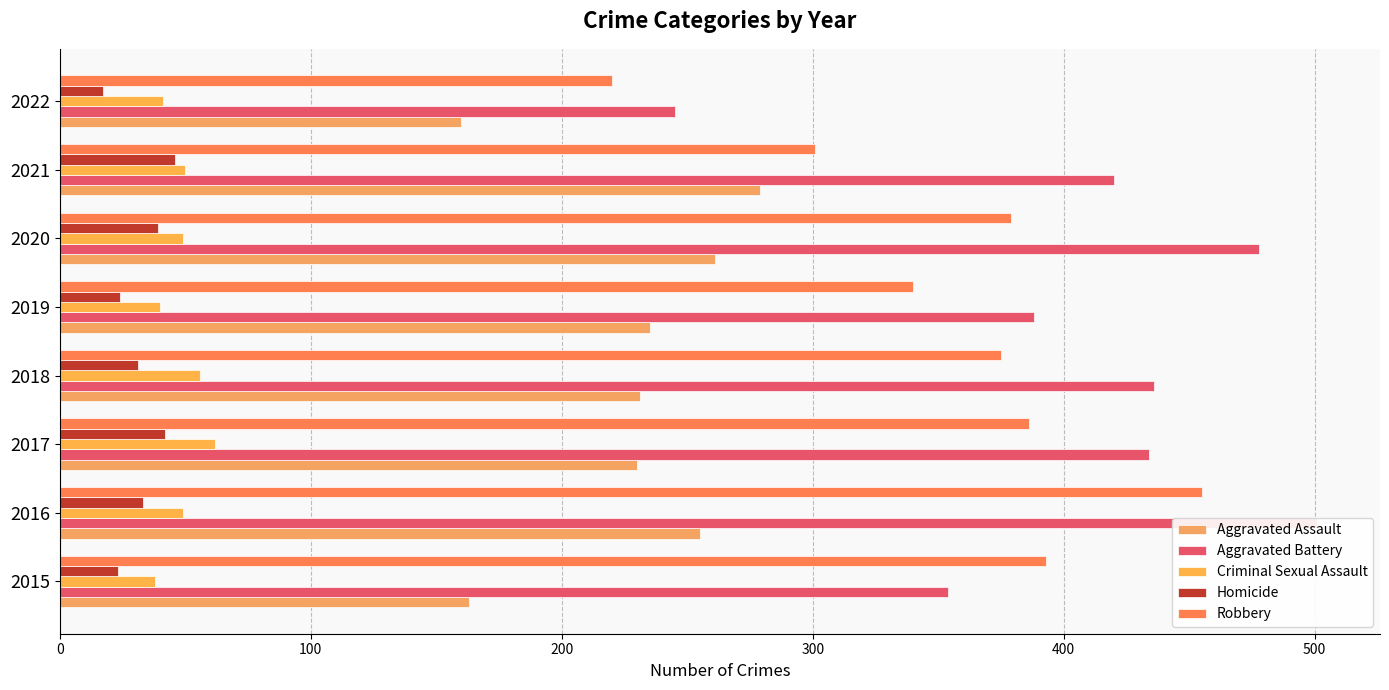

The value of Aggravated Battery at 2017 is 205. True or false?

False